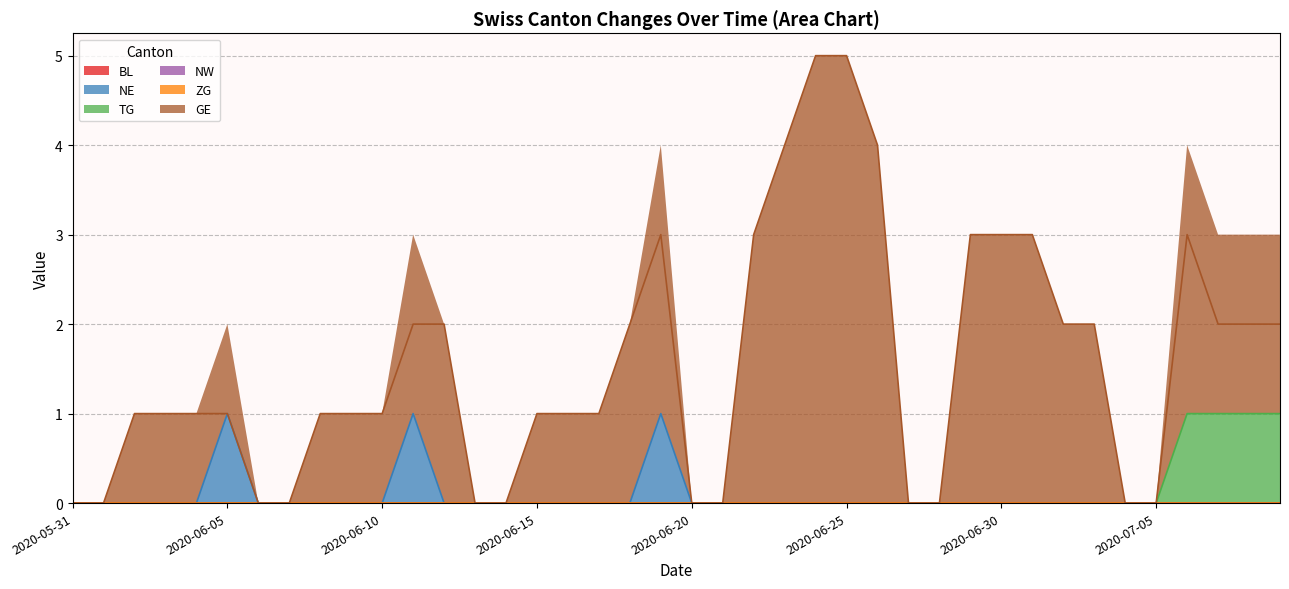

The NE series shows 0 at 2020-06-15. True or false?

True